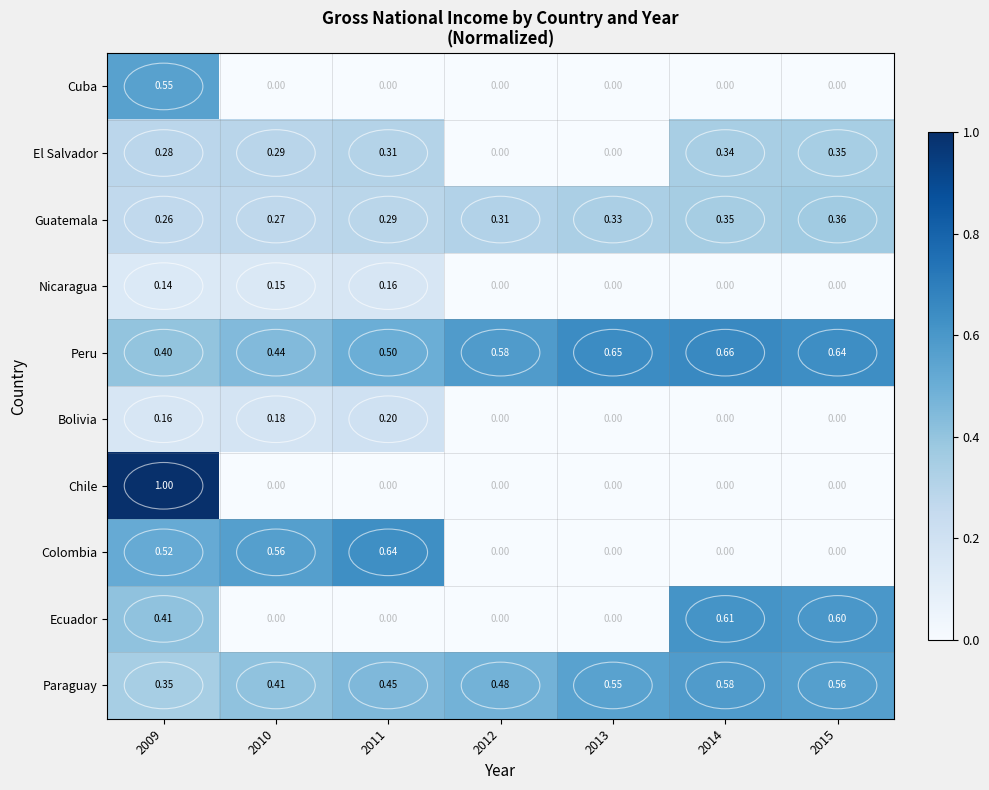

Between 2013 and 2015, which series saw the biggest shift?

Ecuador